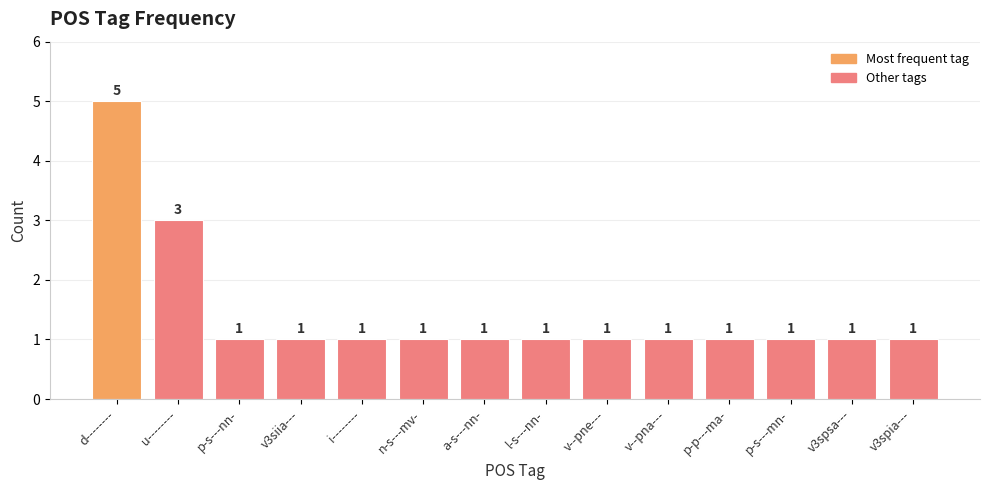

Reading right to left, list all the values displayed in this chart.

1	1	1	1	1	1	1	1	1	1	1	1	3	5